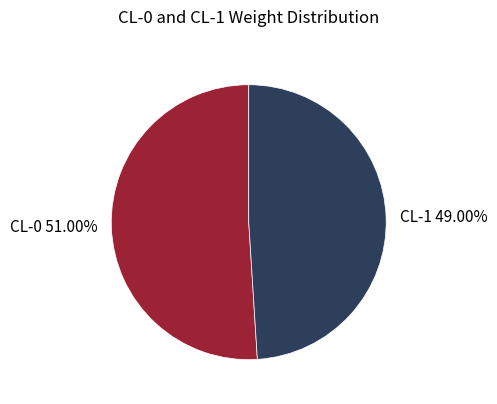

To the nearest percent, what is the average slice percentage?

50%